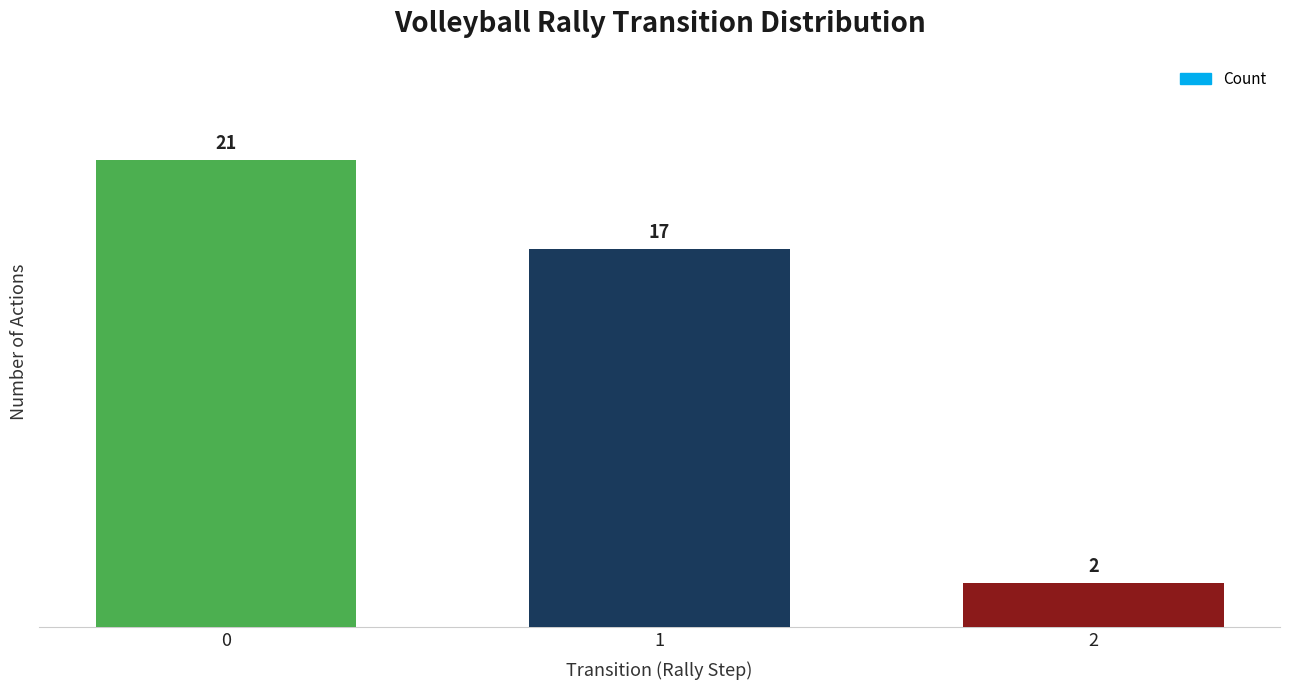

What is the ratio of the value at 1 to the value at 0?

0.8